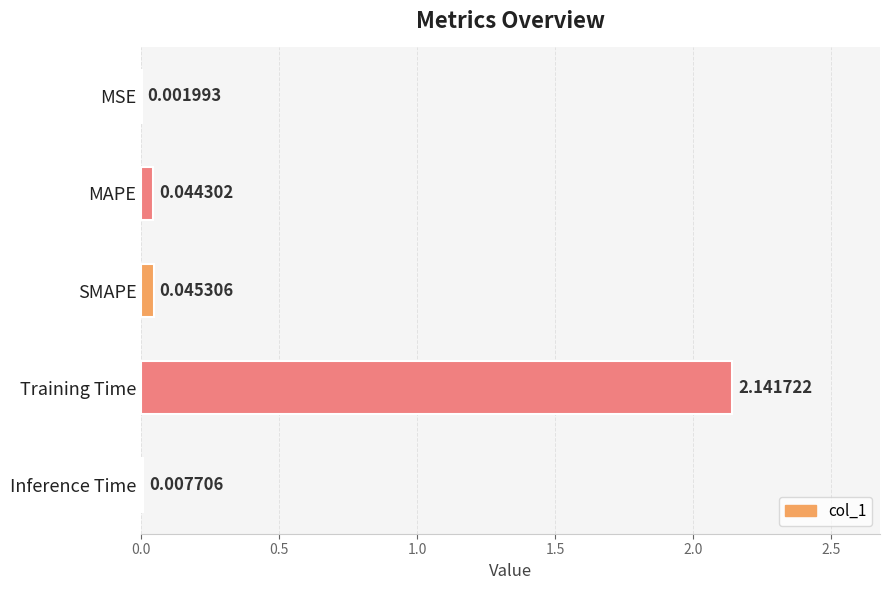

At which label is the value closest to 1?

SMAPE